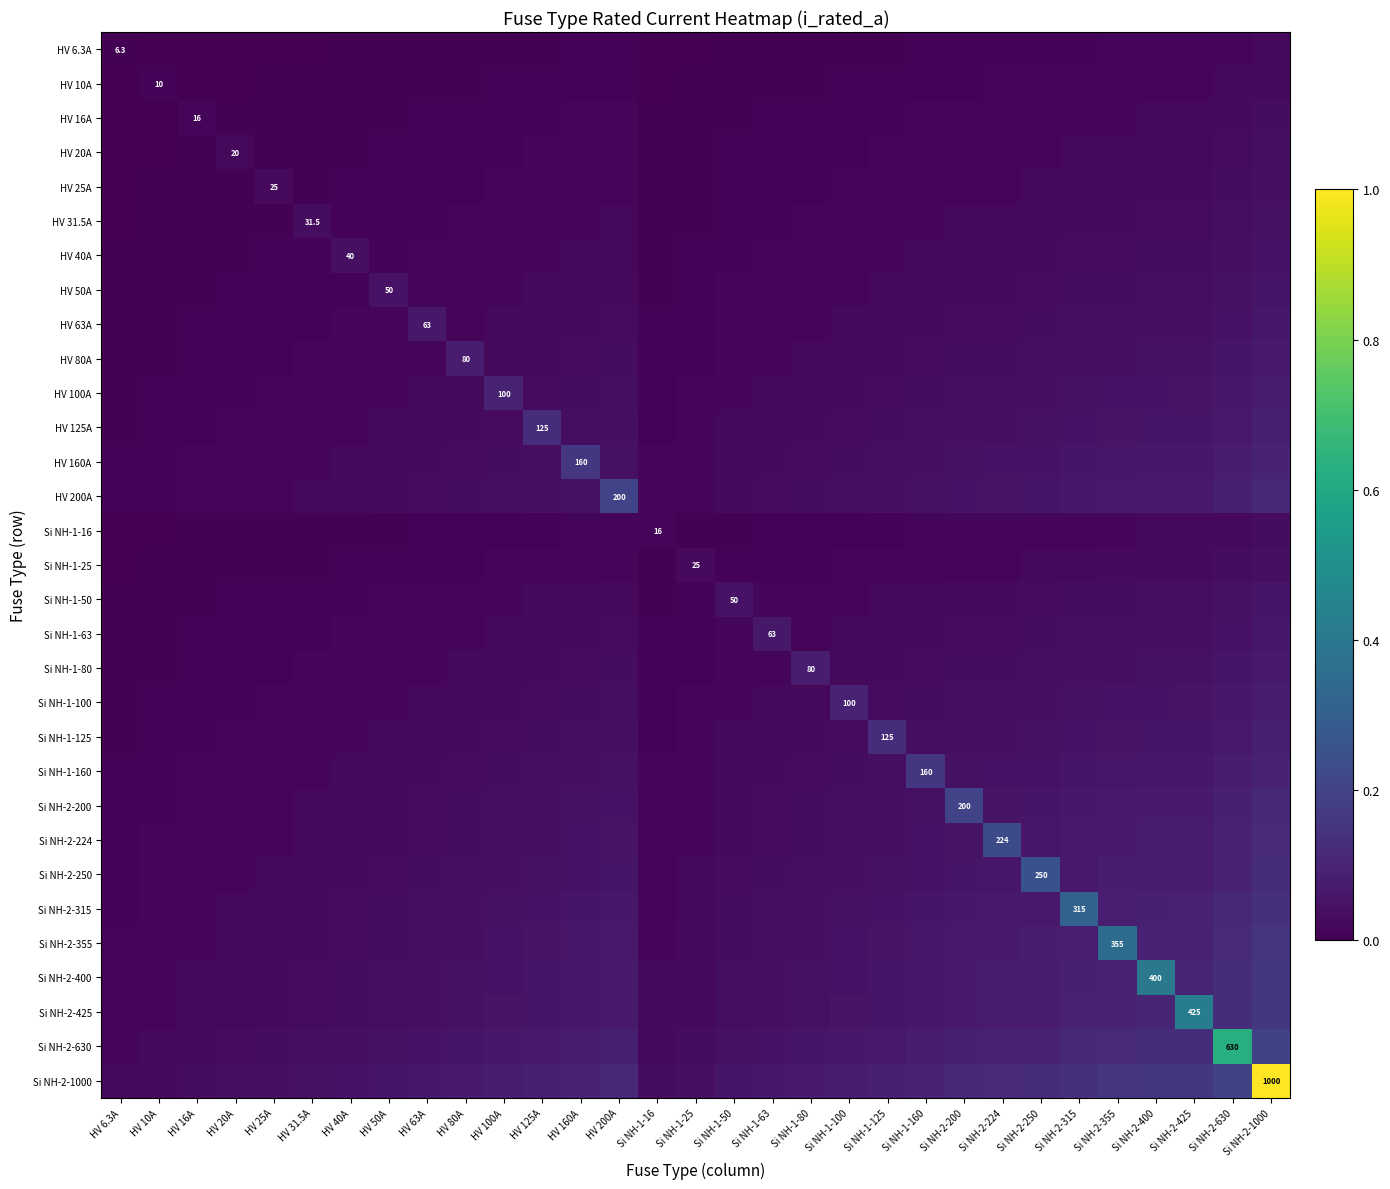

What is the total value across all series at Si NH-1-63?

0.7